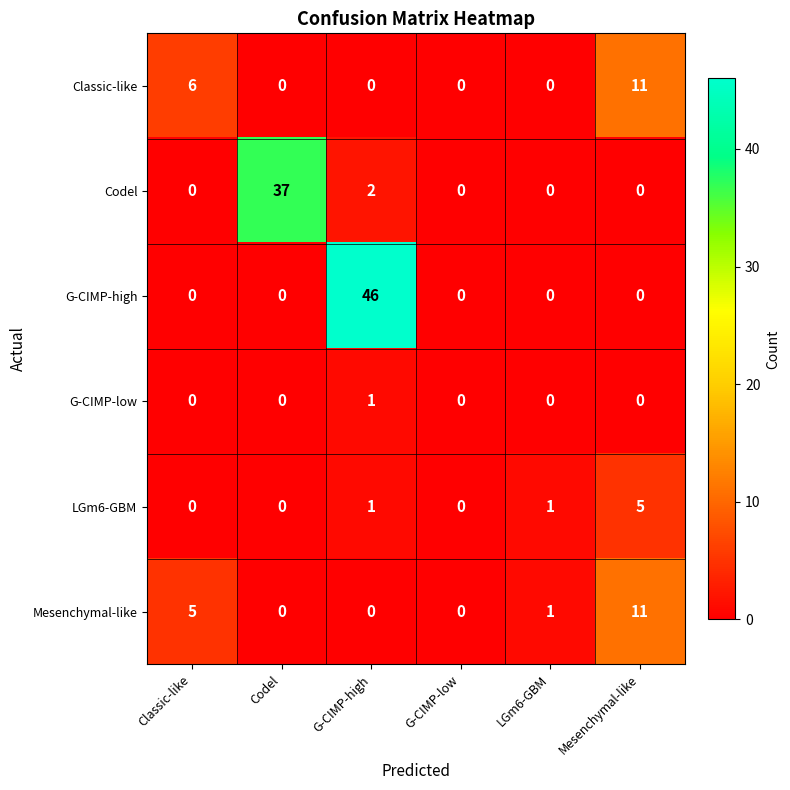

Is it true that G-CIMP-low equals -1 at Mesenchymal-like?

False